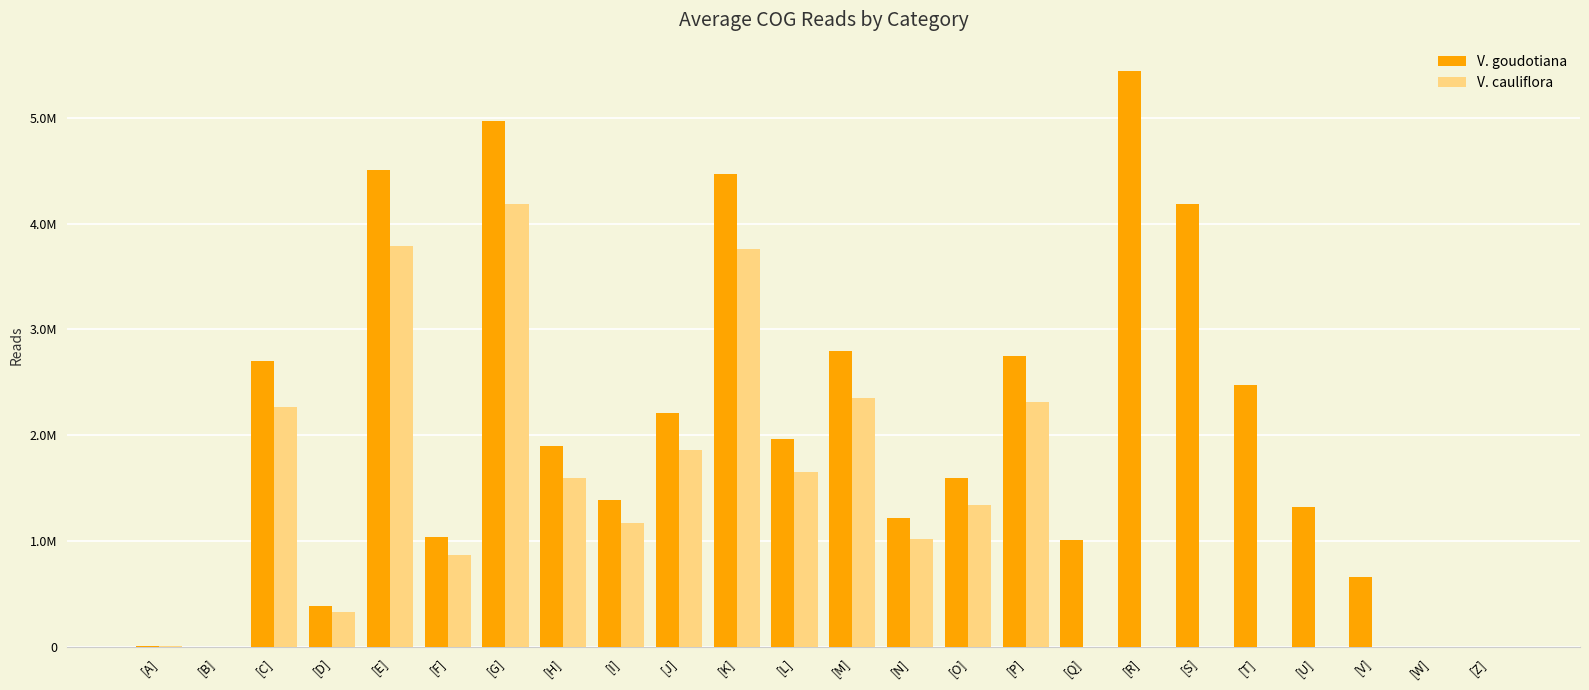

At which category does the chart reach its peak across all series?

[R]